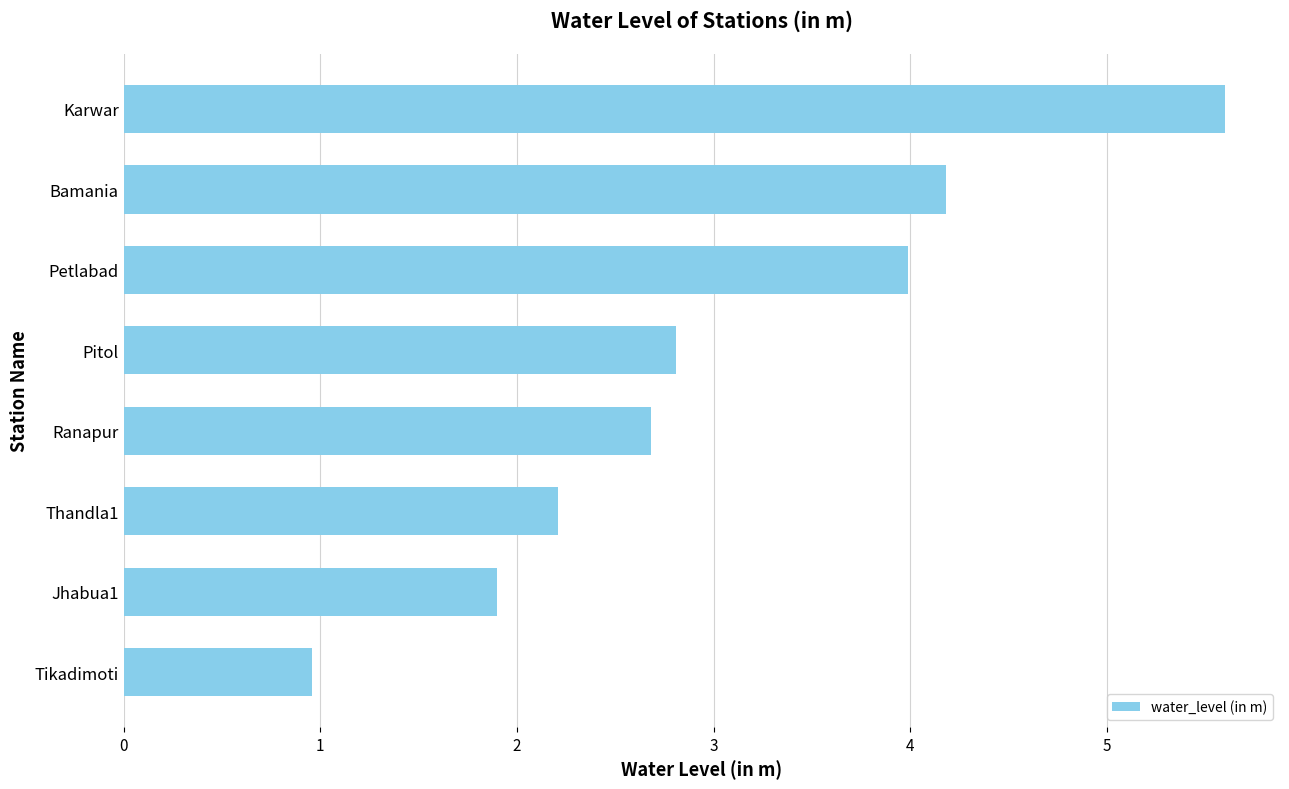

What is the difference between the maximum and second lowest values?

3.7